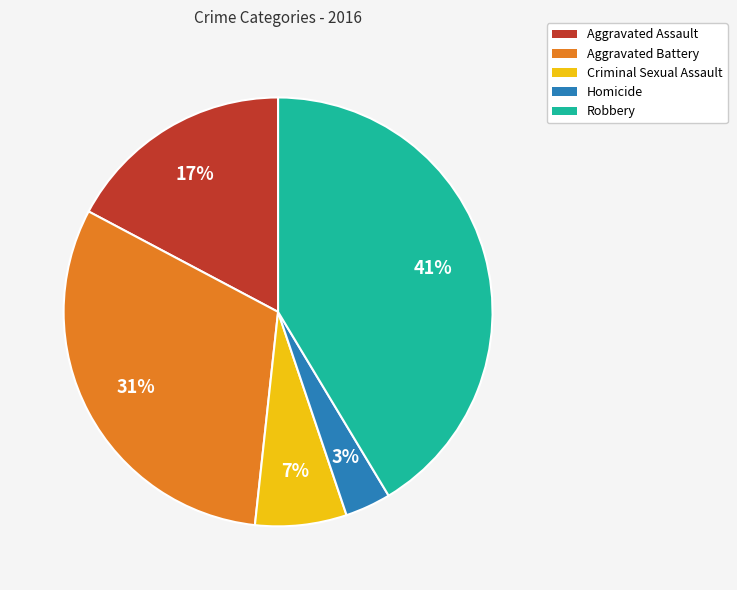

How many slices are in this pie chart?

5